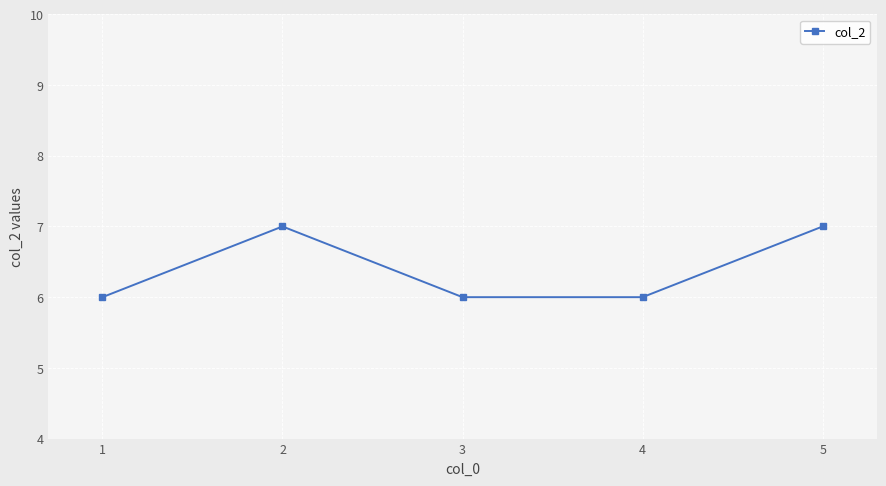

What is the average value?

6